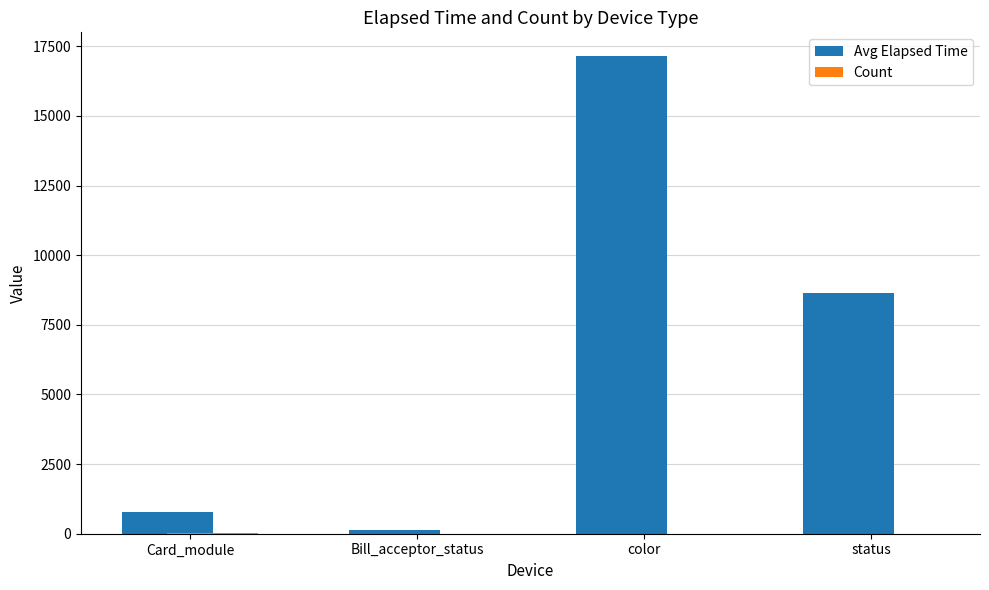

What is the maximum value for Avg Elapsed Time?

17143.0